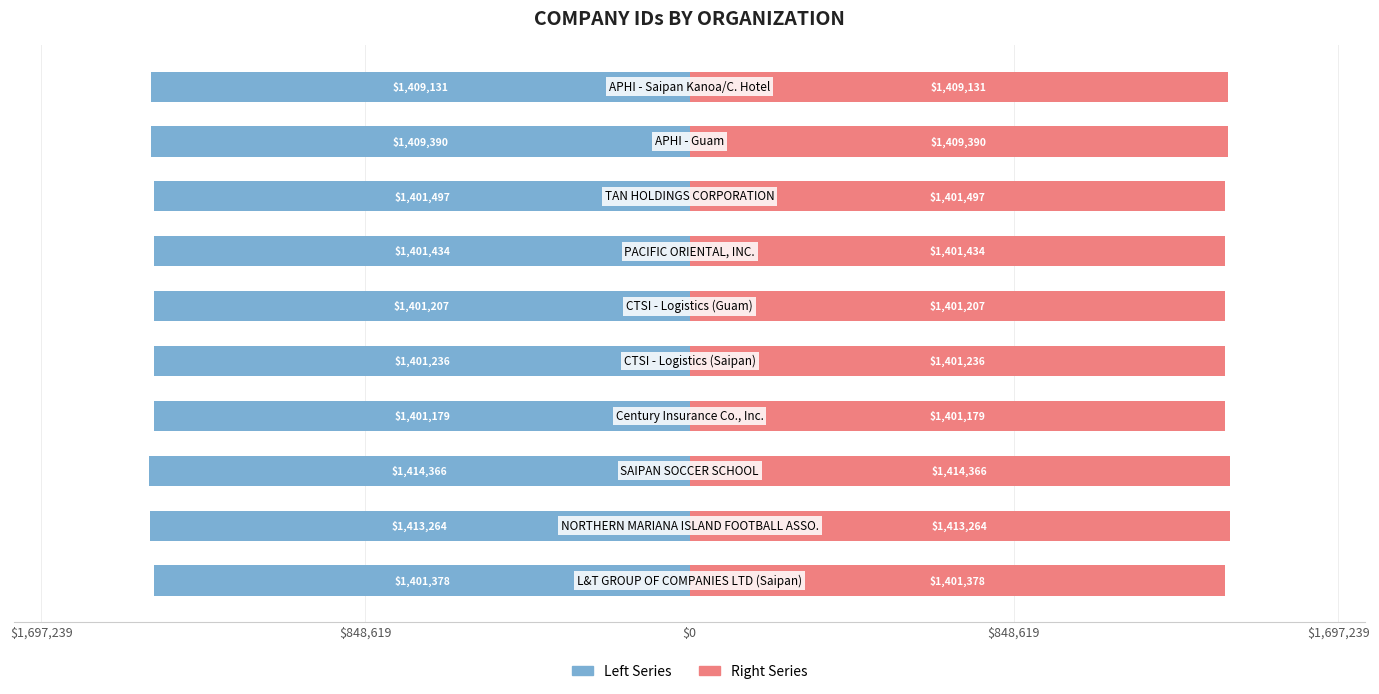

At how many categories does at least one series exceed -1002825?

10